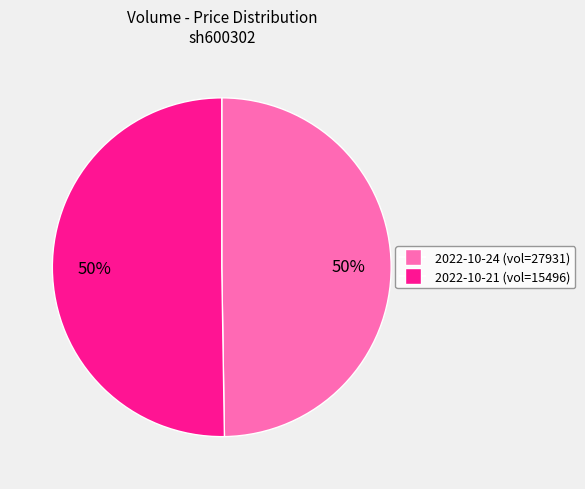

Do 2022-10-24 (vol=27931) and 2022-10-21 (vol=15496) together represent more than half of the pie?

Yes